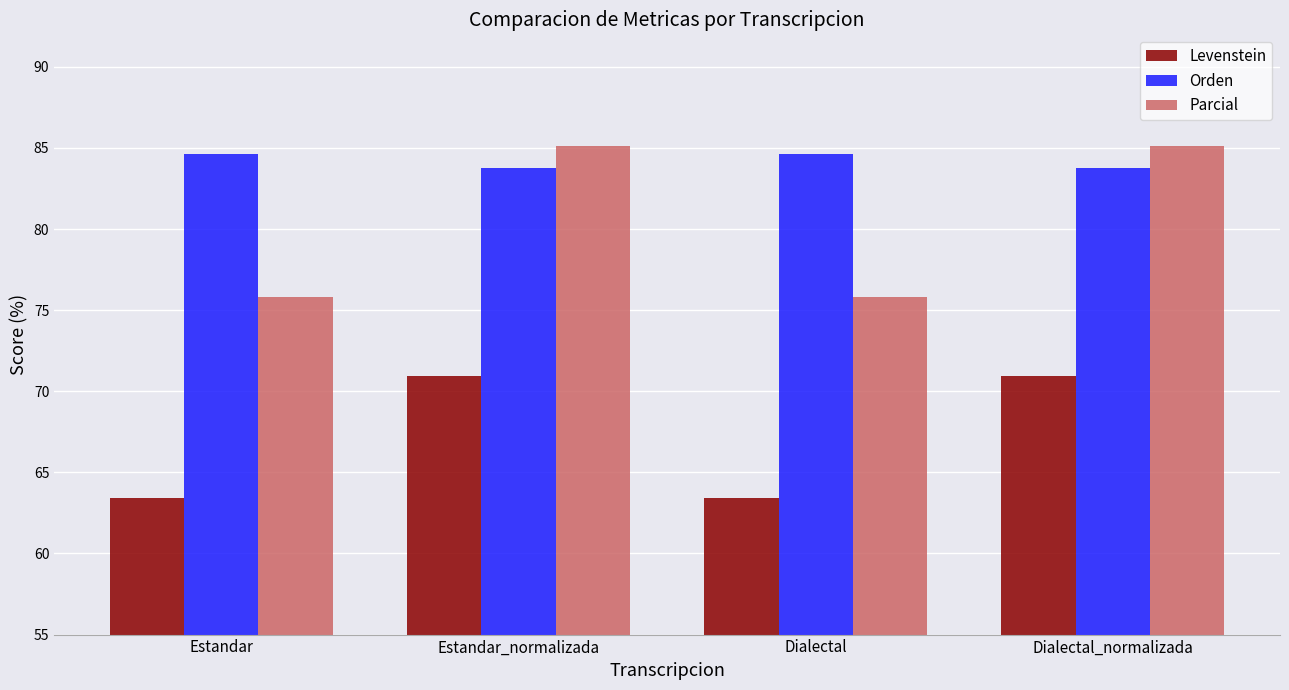

Where does the Levenstein series first go above 70?

Estandar_normalizada